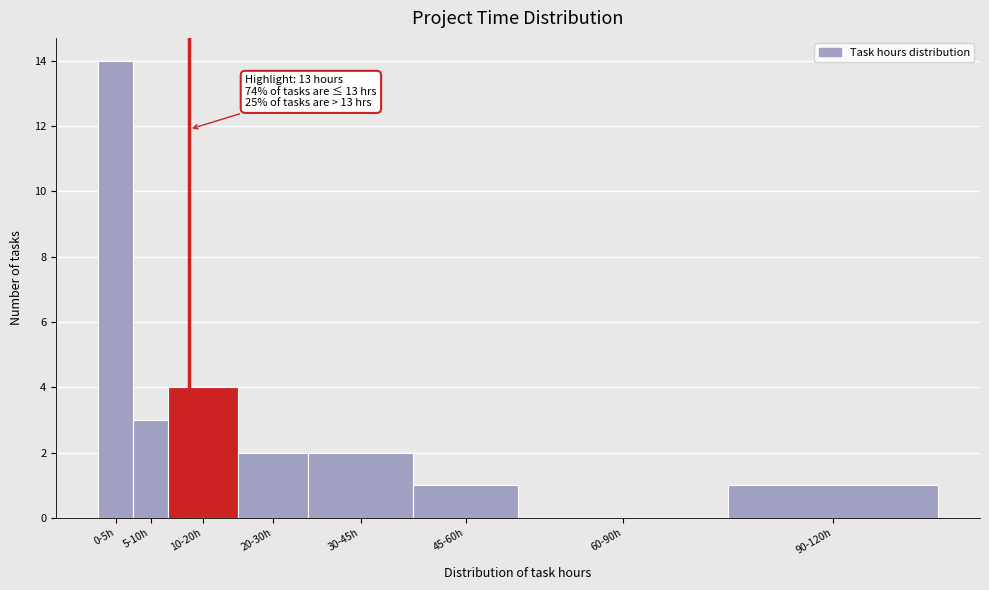

Reading left to right, list all the values displayed in this chart.

0-5h=14	5-10h=3	10-20h=4	20-30h=2	30-45h=2	45-60h=1	60-90h=0	90-120h=1